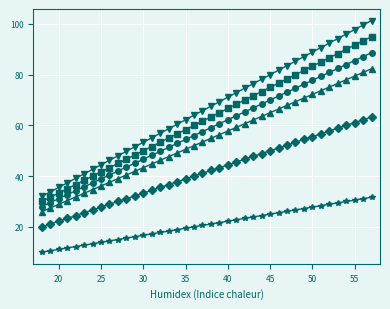

What is the minimum value shown in the chart?

10.0